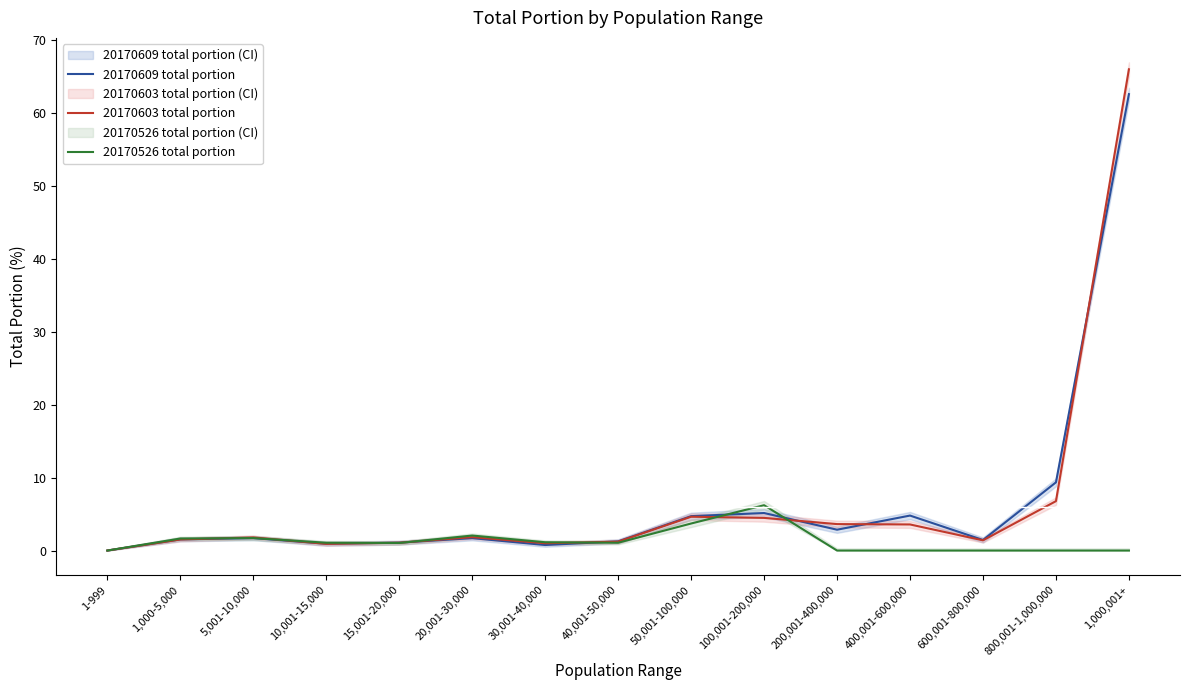

What is the total value across all series at 200,001-400,000?

6.5